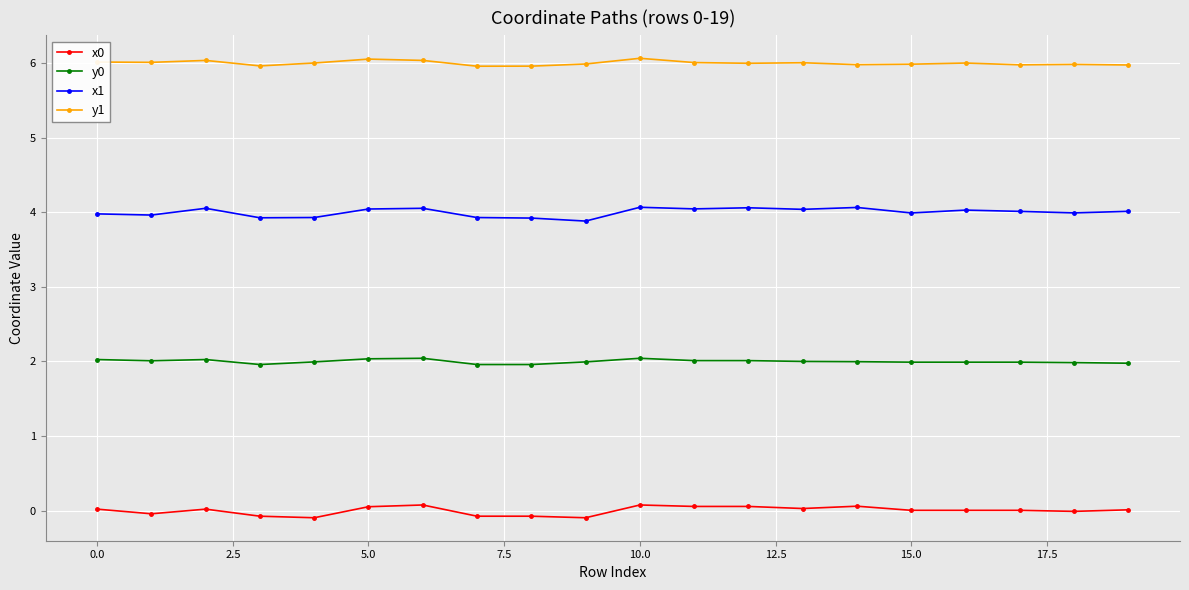

In x1, how many points are higher than both neighbors (excluding endpoints)?

6